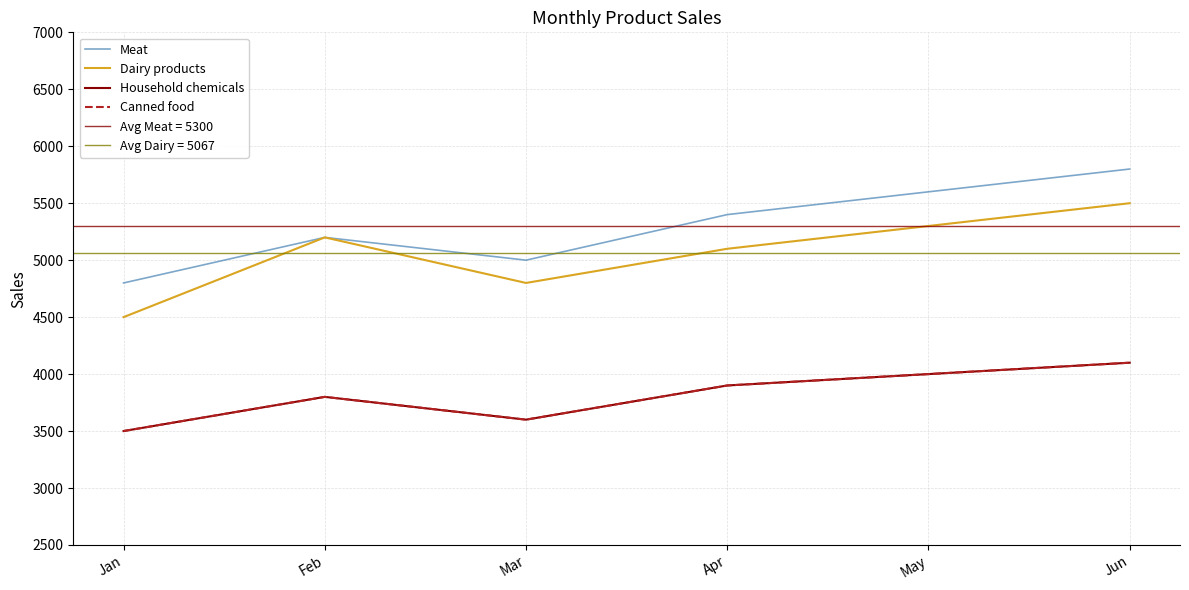

Reading right to left, extract all data points from this chart.

Meat: 5800	5600	5400	5000	5200	4800
Dairy products: 5500	5300	5100	4800	5200	4500
Household chemicals: 4100	4000	3900	3600	3800	3500
Canned food: 4100	4000	3900	3600	3800	3500